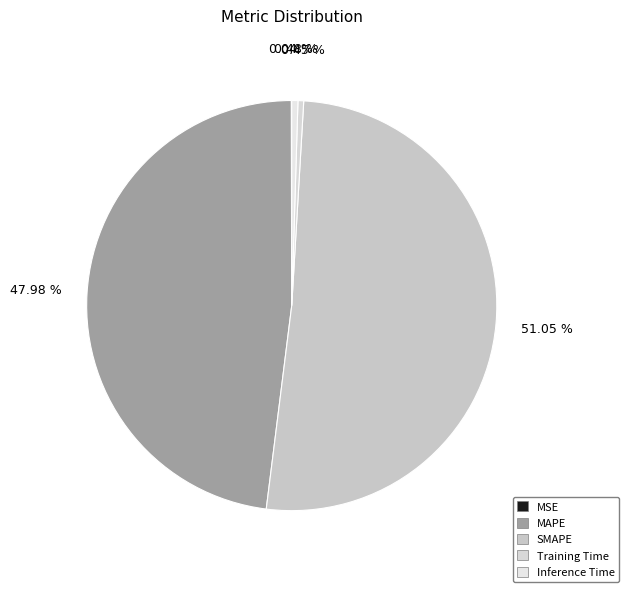

Is the sum of MSE and Inference Time greater than half?

No